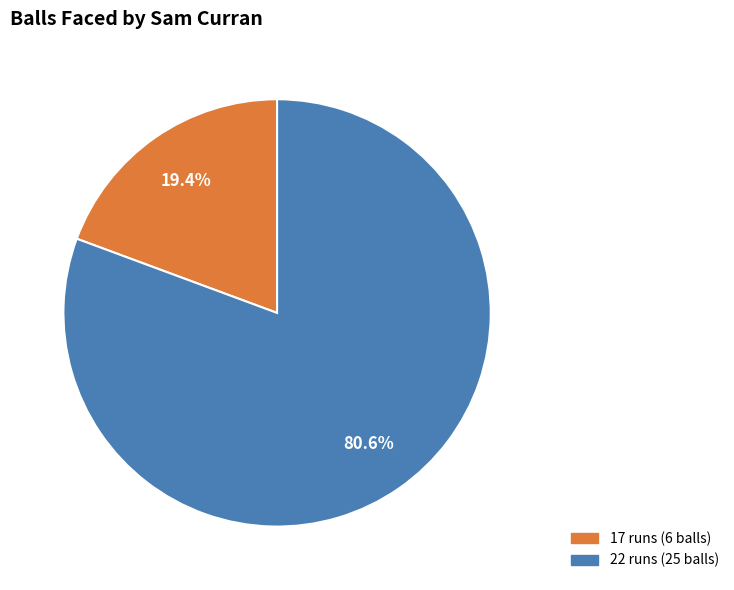

Which category has the biggest portion of the pie?

22 runs (25 balls)